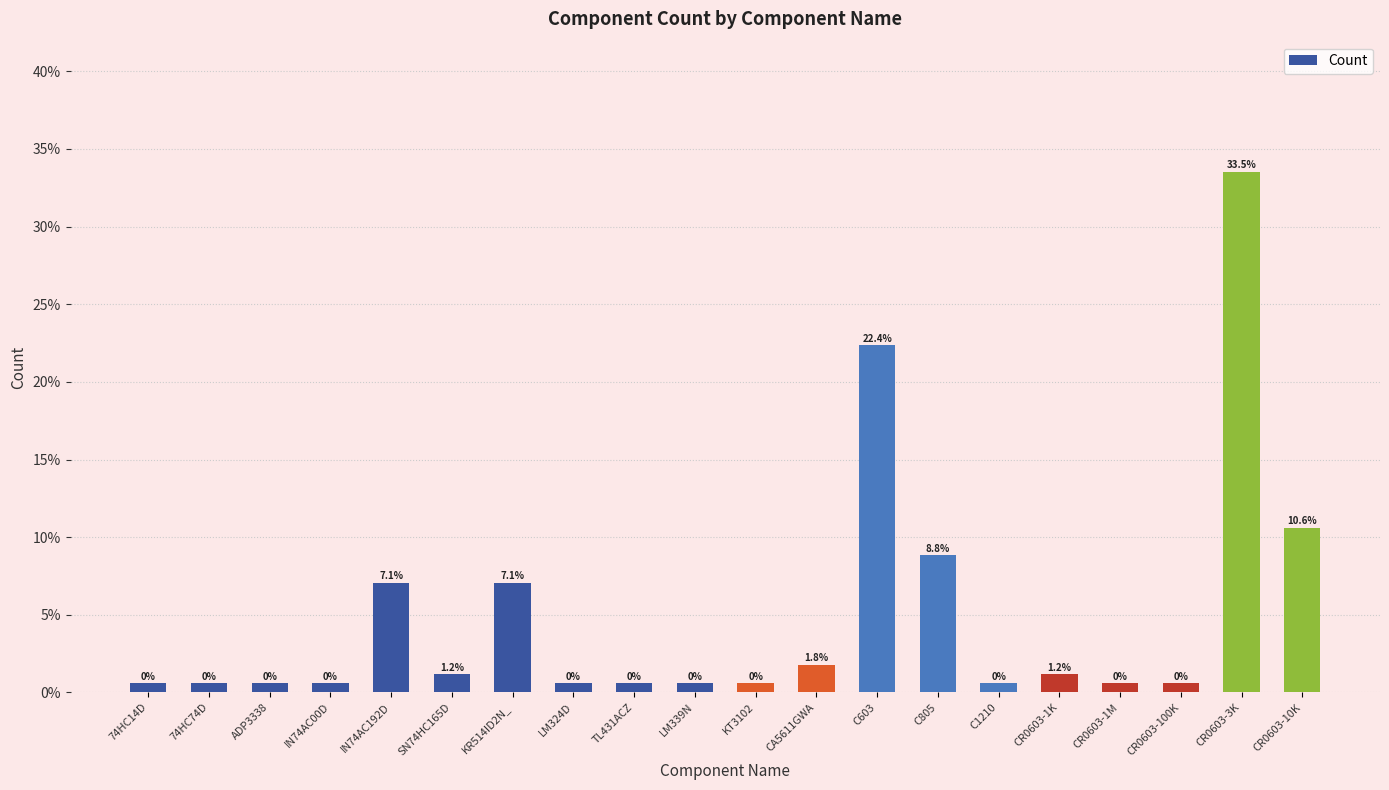

Does the chart contain any negative values?

No